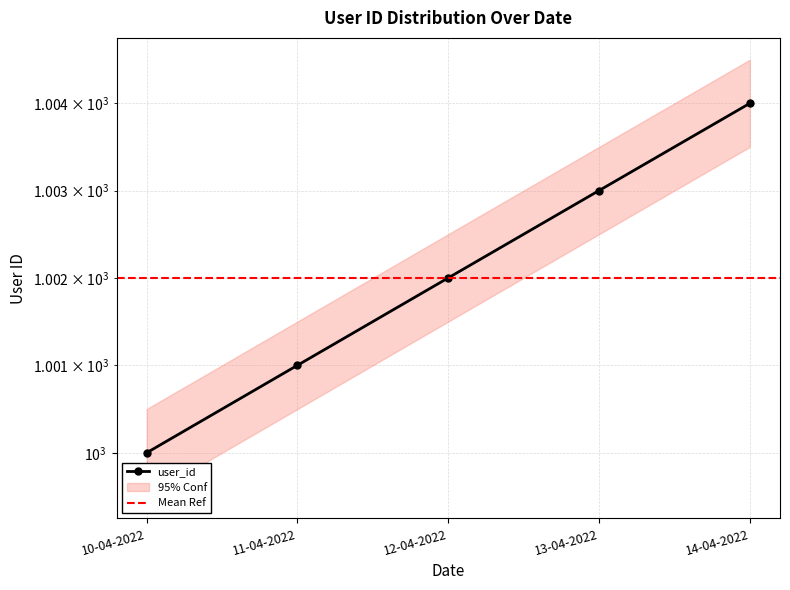

What is the value of the 1st point from the left?

1000